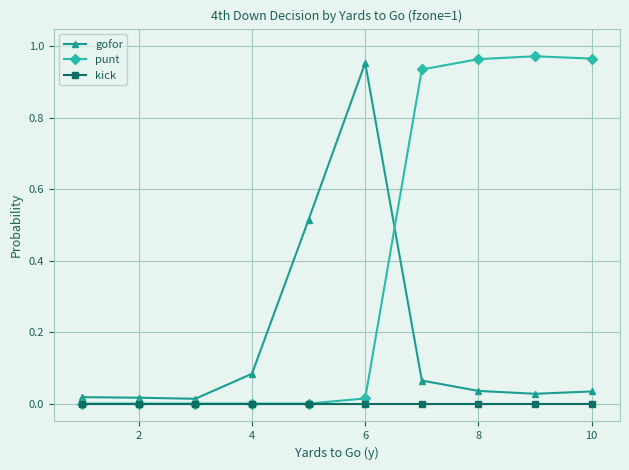

Rank the series by their average value, from highest to lowest.

punt, gofor, kick